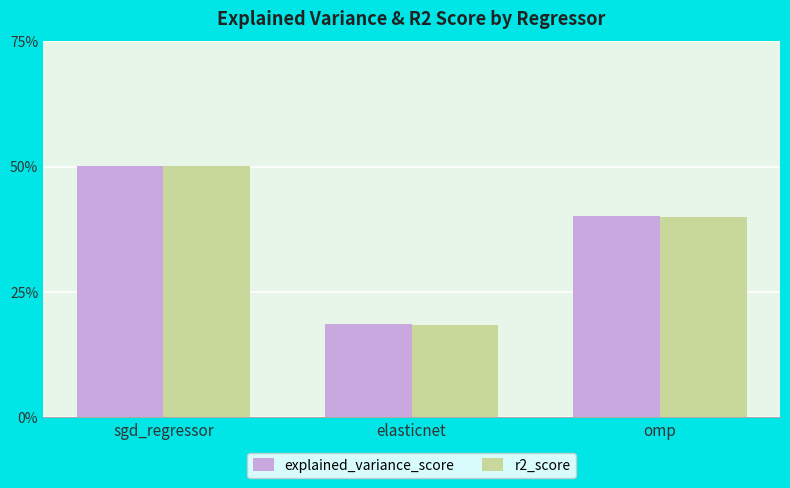

What is the sum of all r2_score values?

1.1